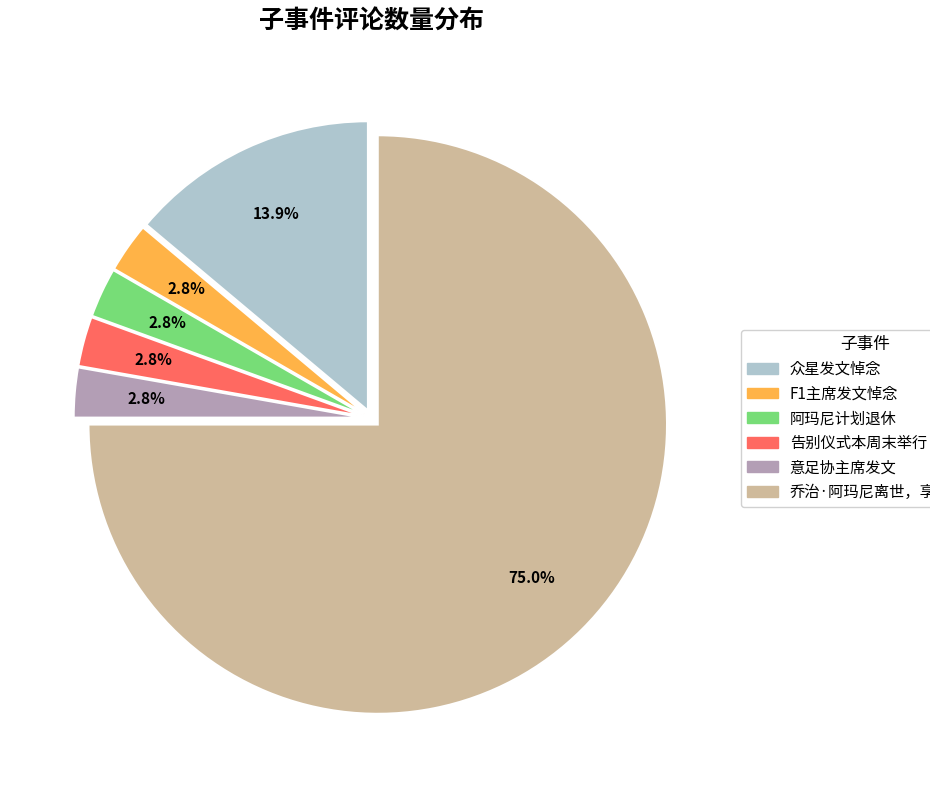

Is there any slice that represents more than half of the pie?

Yes